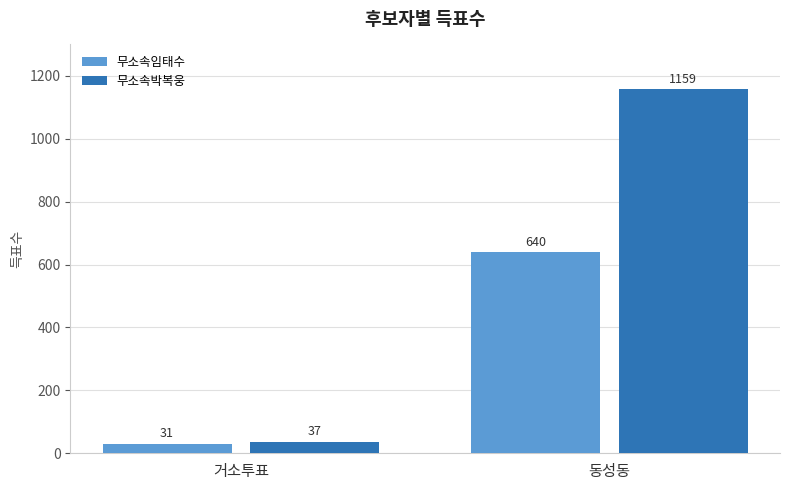

What is the difference between the highest and lowest values at 거소투표?

6